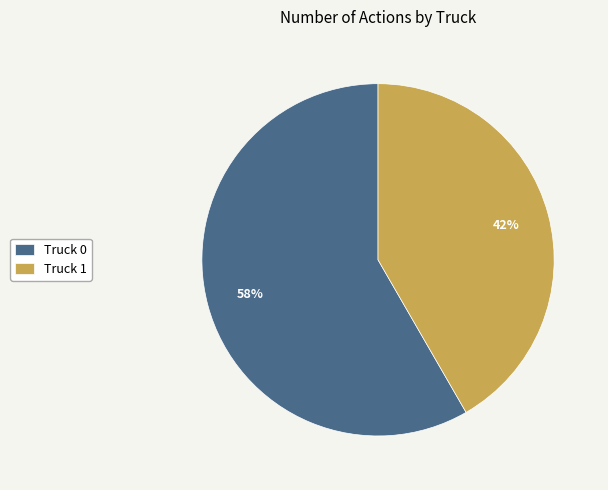

How many slices are in this pie chart?

2